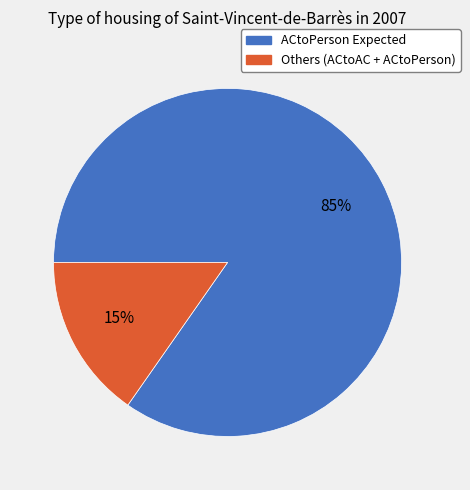

Count the number of slices in the pie.

2